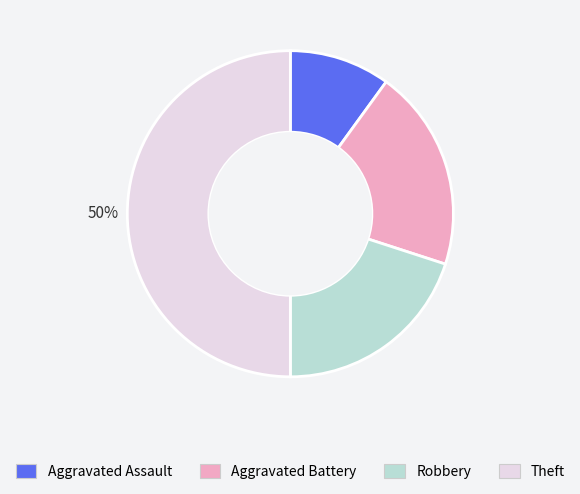

Which has a higher value, Robbery or Theft?

Theft